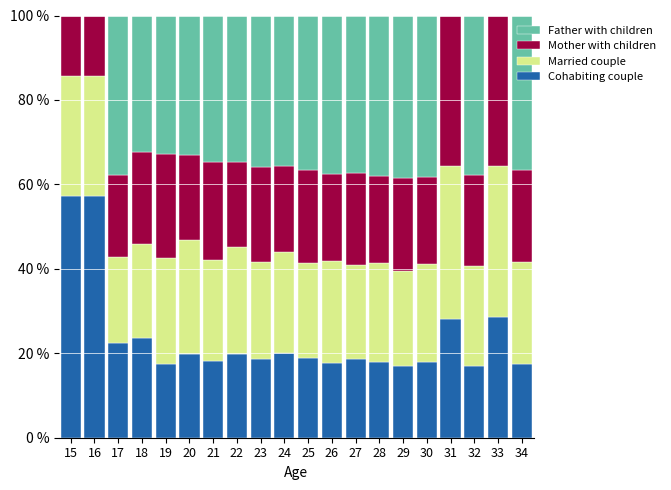

What is the highest value of the Cohabiting couple series?

57.1